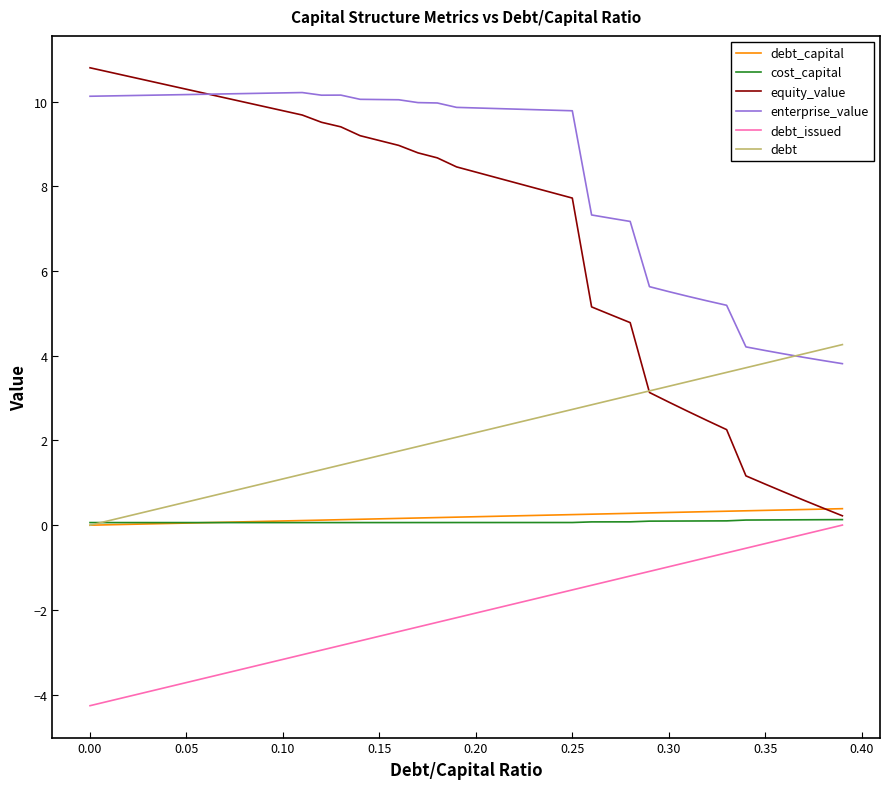

Which series has the largest range (max minus min)?

equity_value